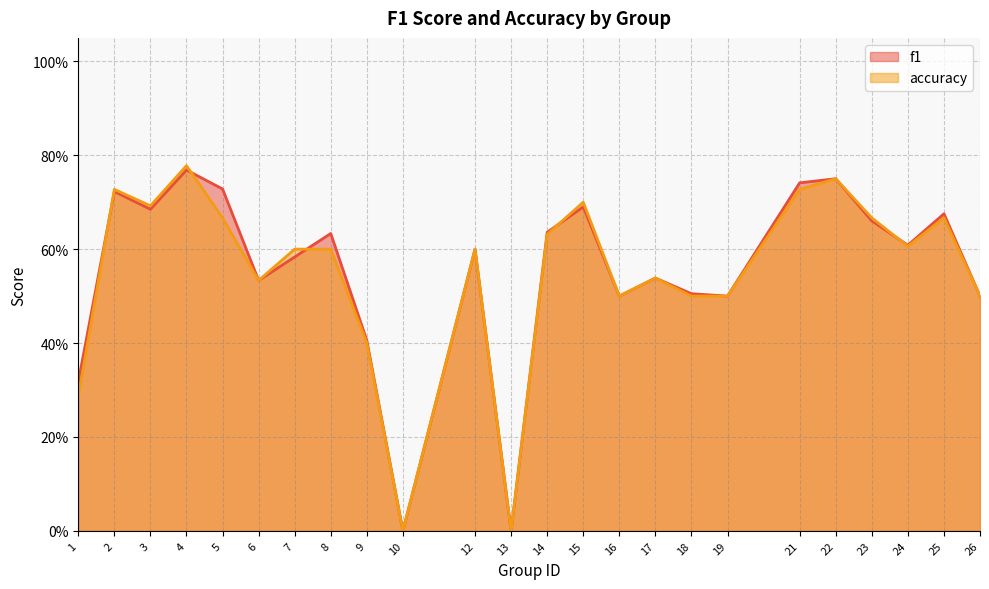

Where is the first local maximum for accuracy?

2